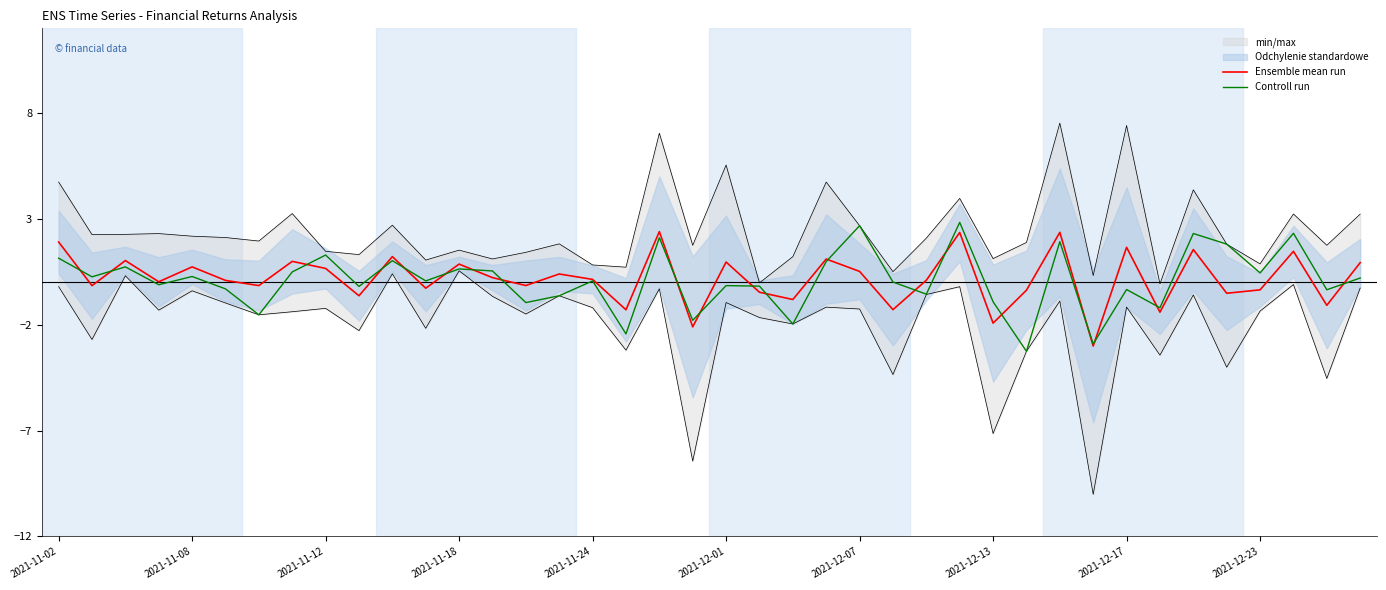

What is the average value of the Controll run series?

0.1